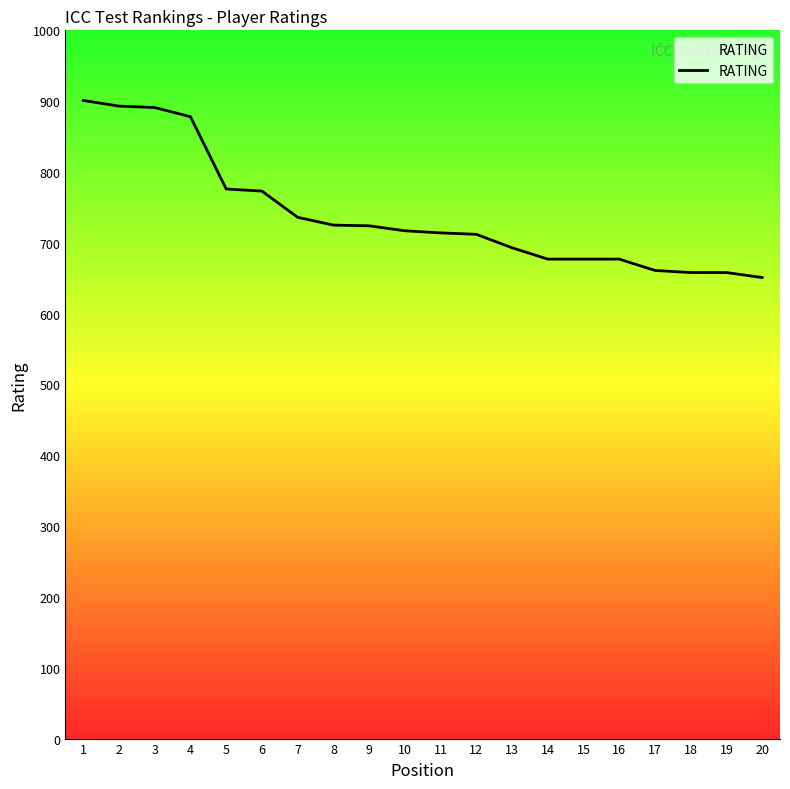

True or false: the data shows 776 at 5.

True